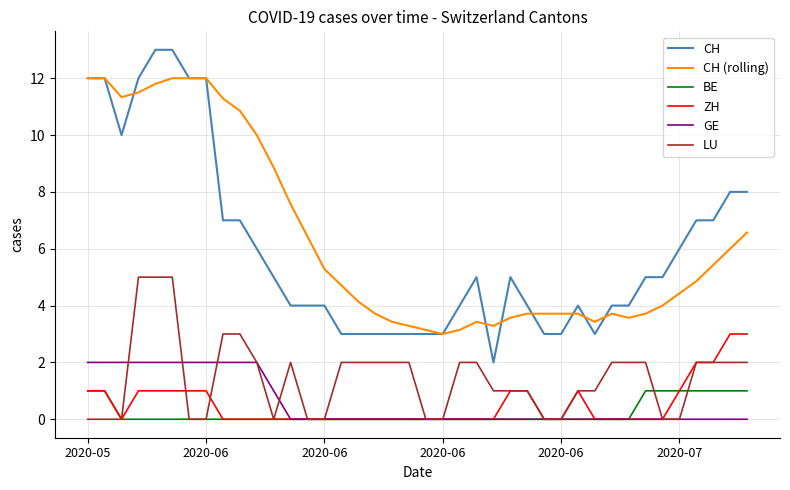

Does the chart have visible grid lines?

Yes